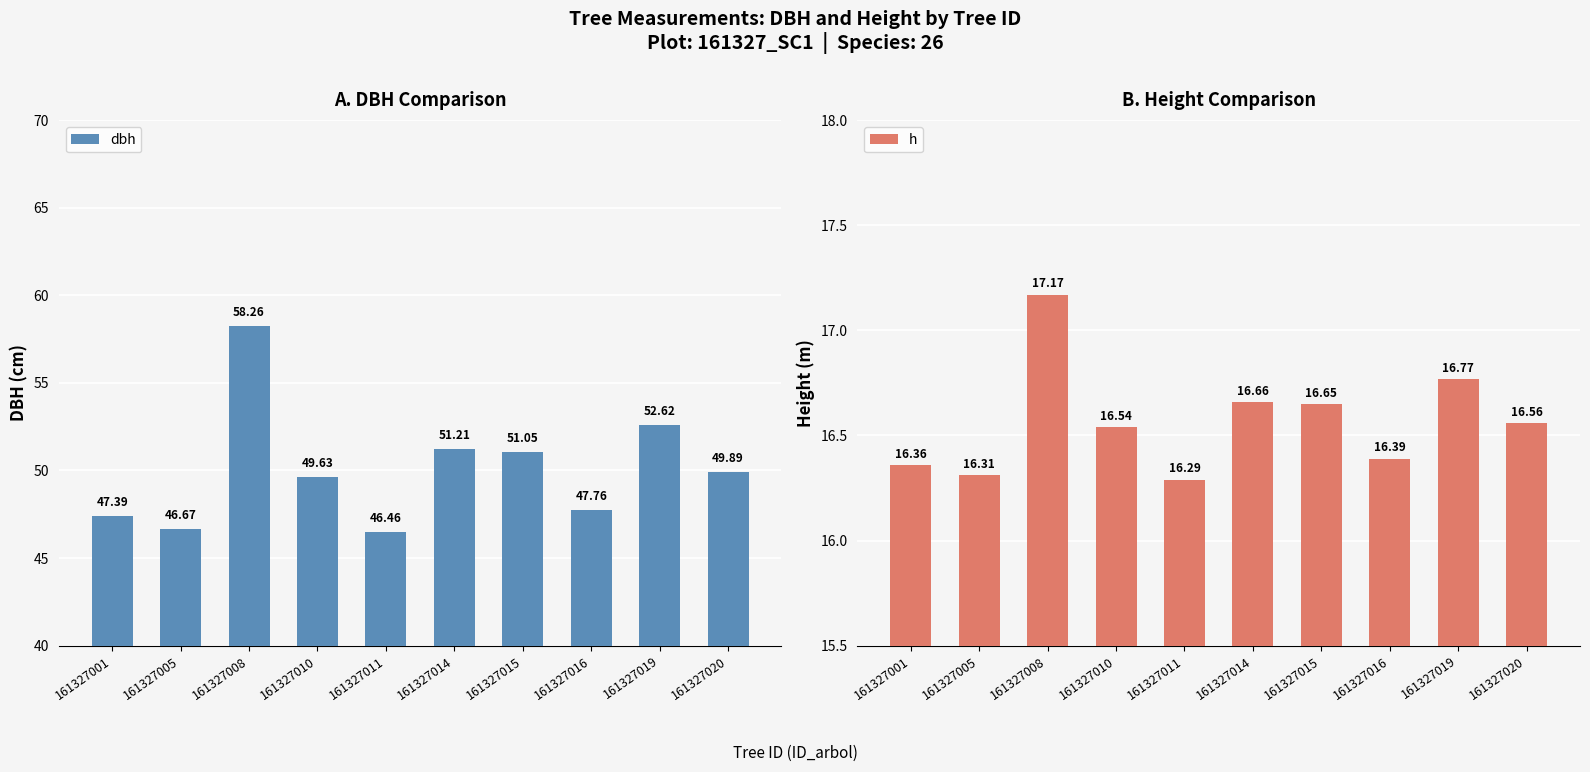

At which label does dbh reach its minimum?

161327011